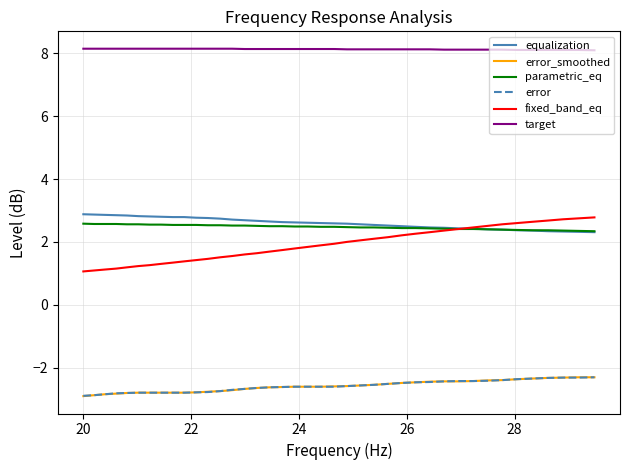

Which series has the largest total across all categories?

target